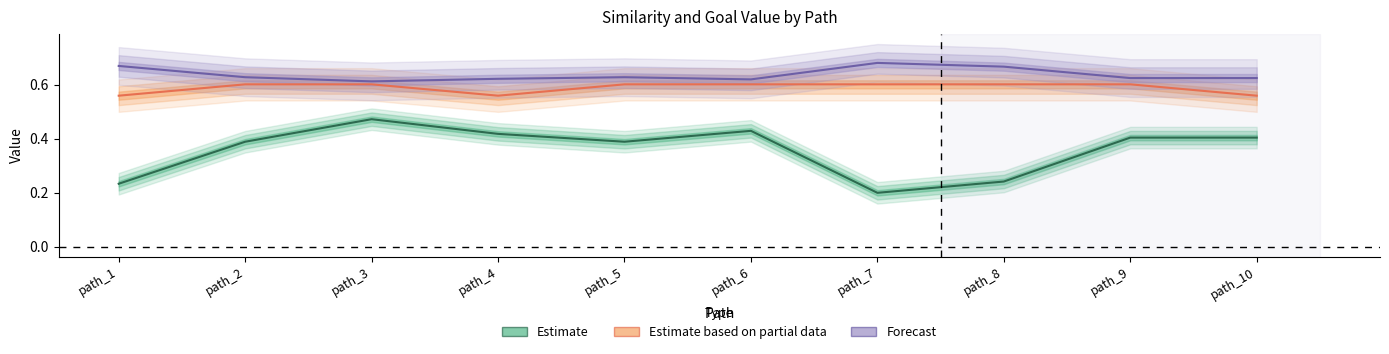

Reading left to right, extract all data points from this chart.

Estimate: path_1=0.2	path_2=0.4	path_3=0.5	path_4=0.4	path_5=0.4	path_6=0.4	path_7=0.2	path_8=0.2	path_9=0.4	path_10=0.4
Estimate based on partial data: path_1=0.6	path_2=0.6	path_3=0.6	path_4=0.6	path_5=0.6	path_6=0.6	path_7=0.6	path_8=0.6	path_9=0.6	path_10=0.6
Forecast: path_1=0.7	path_2=0.6	path_3=0.6	path_4=0.6	path_5=0.6	path_6=0.6	path_7=0.7	path_8=0.7	path_9=0.6	path_10=0.6